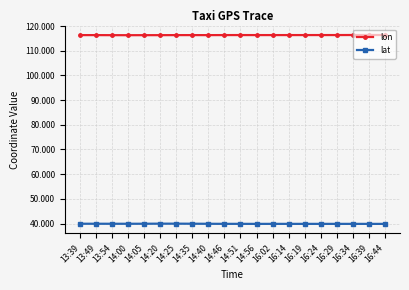

The value of lat at 14:35 is 39.9. True or false?

True